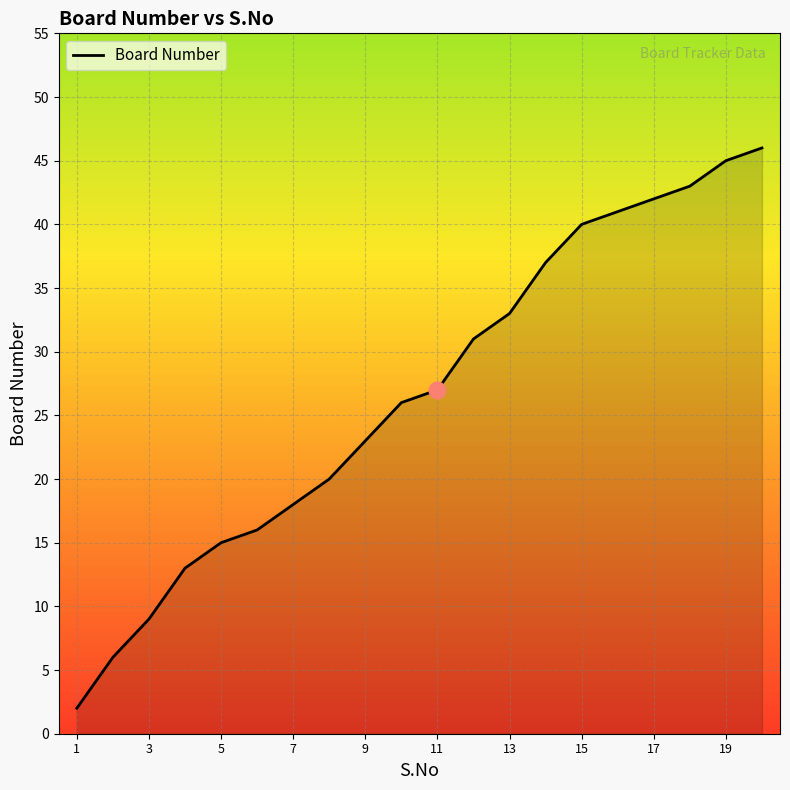

What is the maximum value shown in the chart?

46